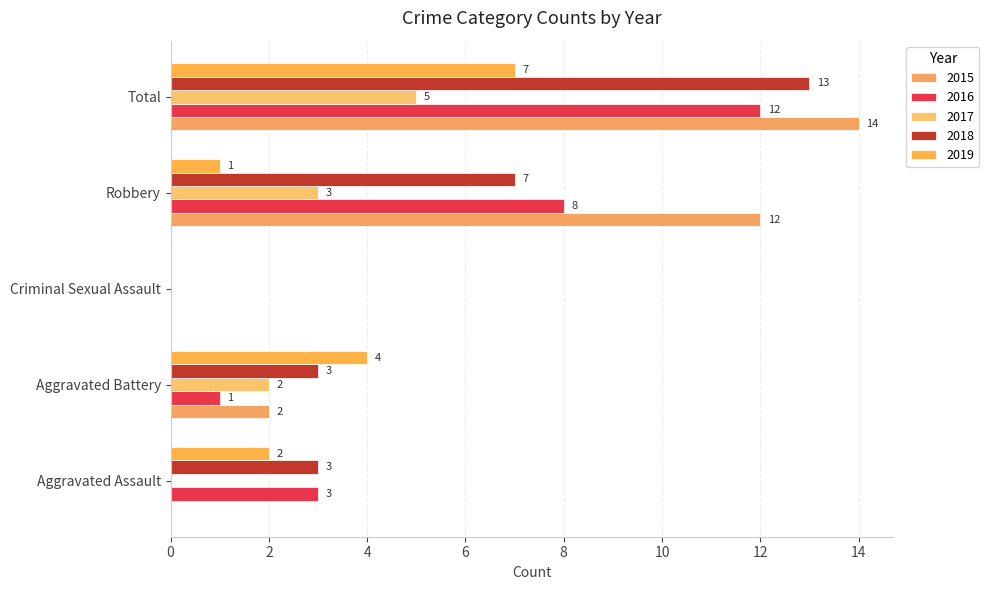

List the series in order of their peak value, lowest first.

2017, 2019, 2016, 2018, 2015